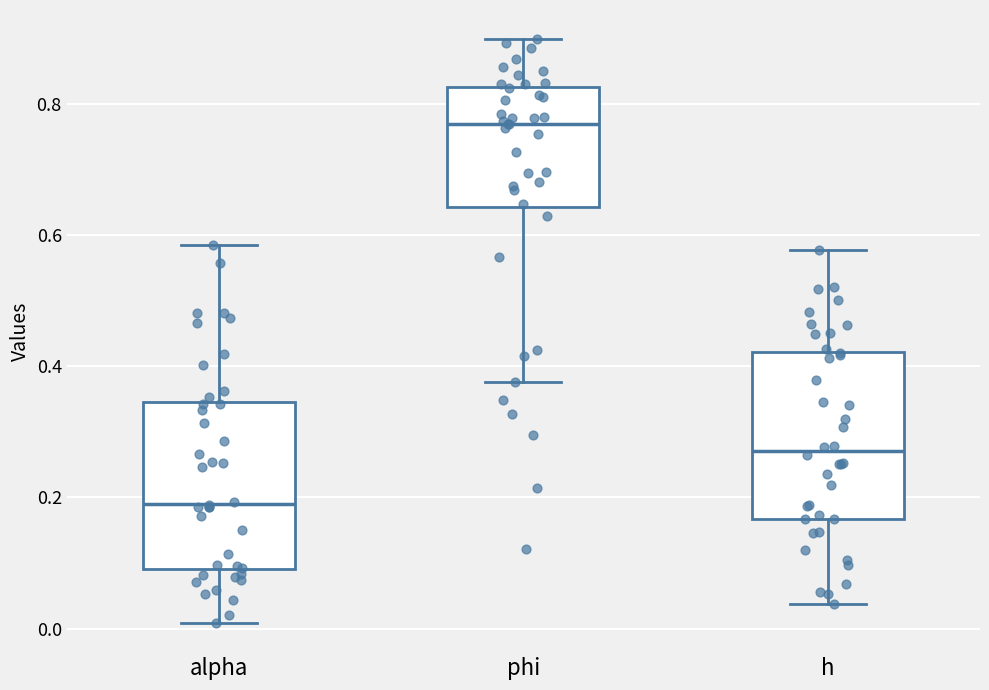

Reading left to right, transcribe this box plot: for each box, give where its median line is, the range the box spans, and where its two whiskers end, as read against the y-axis. The values are not printed on the chart, so give them approximately, as read against the axis.

alpha: median 0.20, box 0.10 to 0.34, whiskers 0.00 to 0.58
phi: median 0.76, box 0.64 to 0.82, whiskers 0.38 to 0.90
h: median 0.28, box 0.16 to 0.42, whiskers 0.04 to 0.58